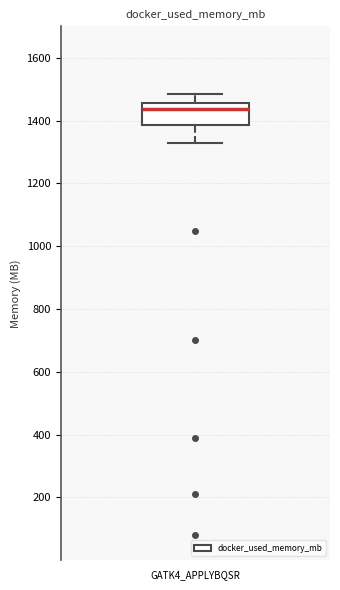

Transcribe this box plot: give where the median line is, the range the box spans, and where the two whiskers end, as read against the y-axis. The values are not printed on the chart, so give them approximately, as read against the axis.

median 1440, box 1380 to 1460, whiskers 1320 to 1480